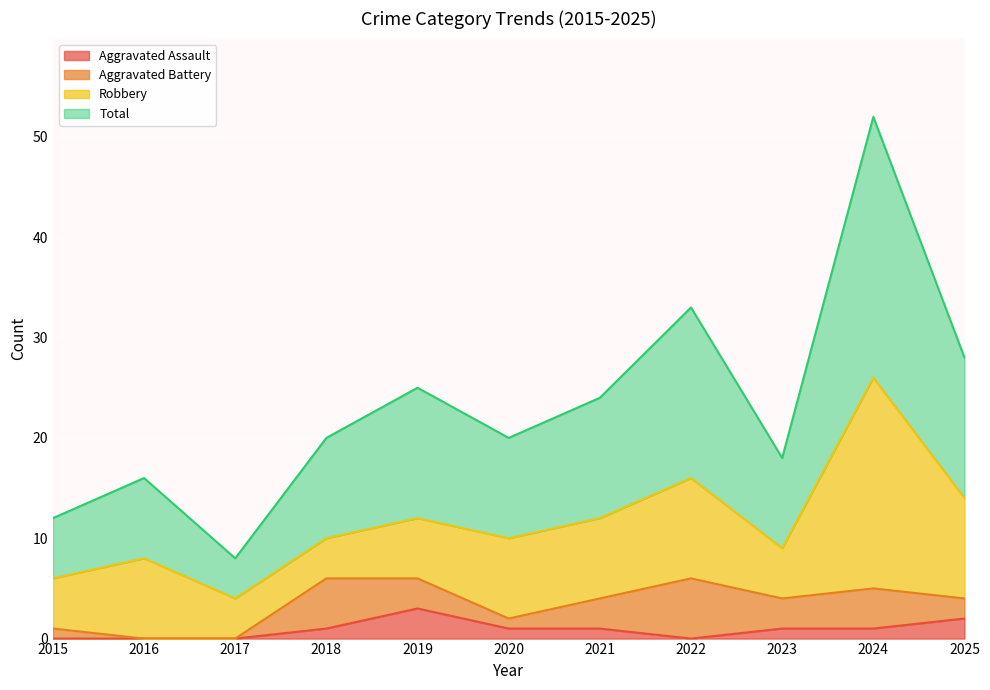

What is the difference between the Aggravated Assault values at 2019 and 2018?

2